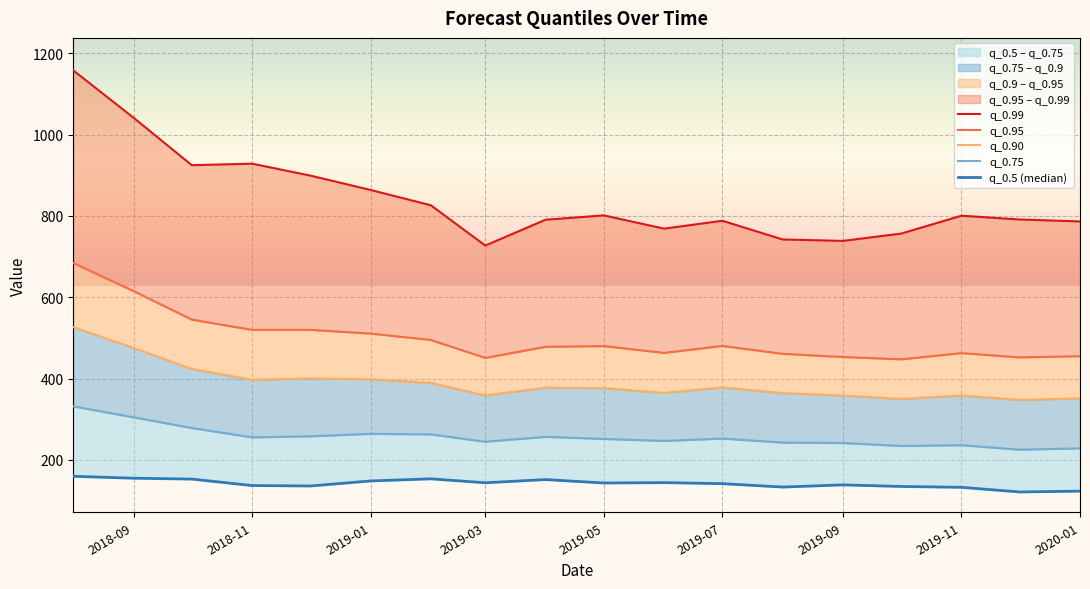

True or false: q_0.75 and q_0.95 intersect in this chart.

False